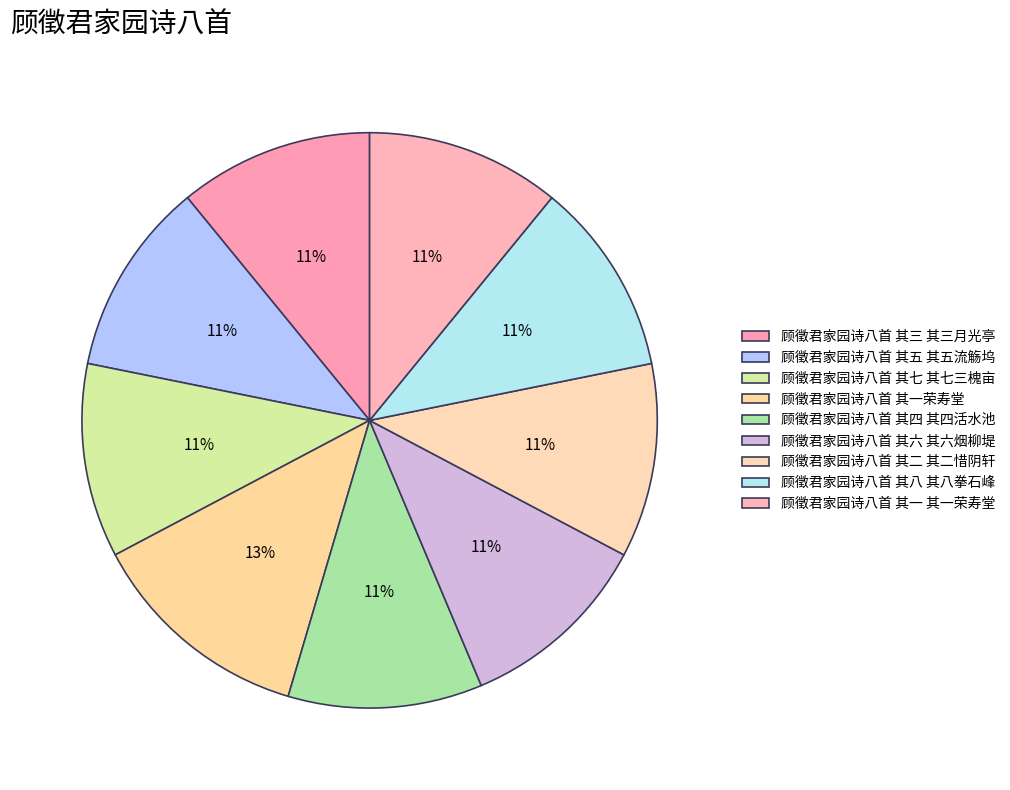

Between 顾徵君家园诗八首 其六 其六烟柳堤 and 顾徵君家园诗八首 其三 其三月光亭, which is larger?

顾徵君家园诗八首 其六 其六烟柳堤